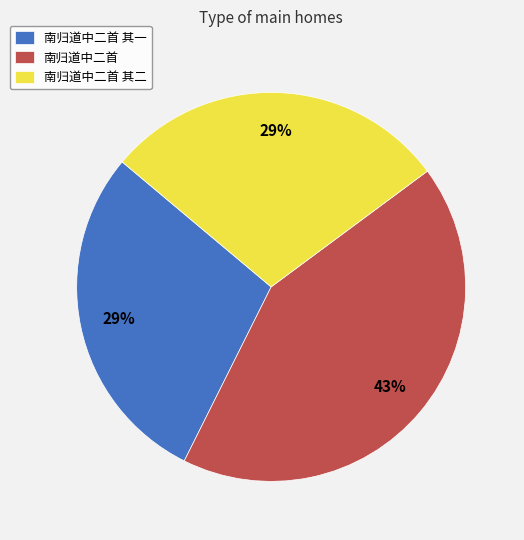

The 南归道中二首 slice represents 34% of the pie. True or false?

False